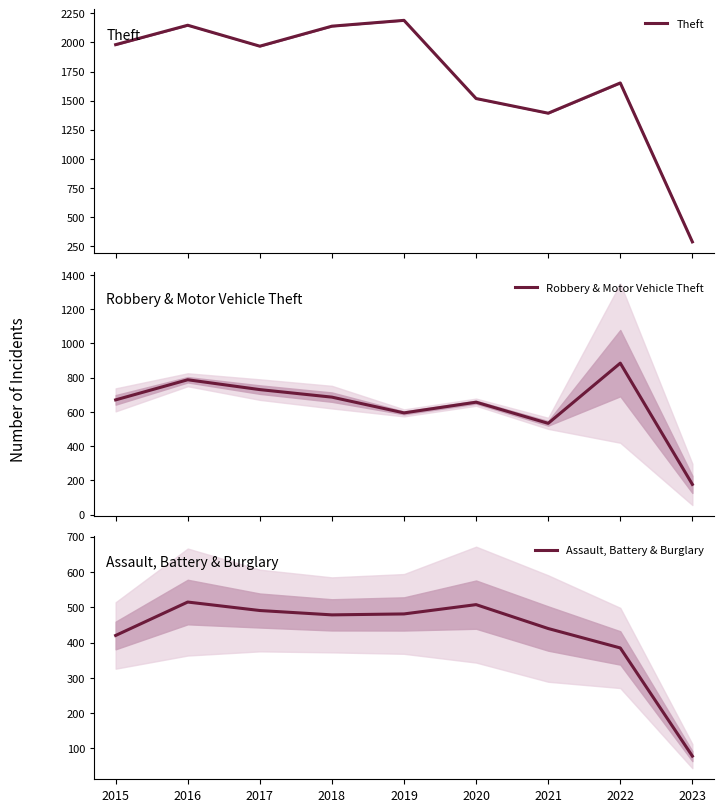

What is the average value of the Theft series?

1697.2